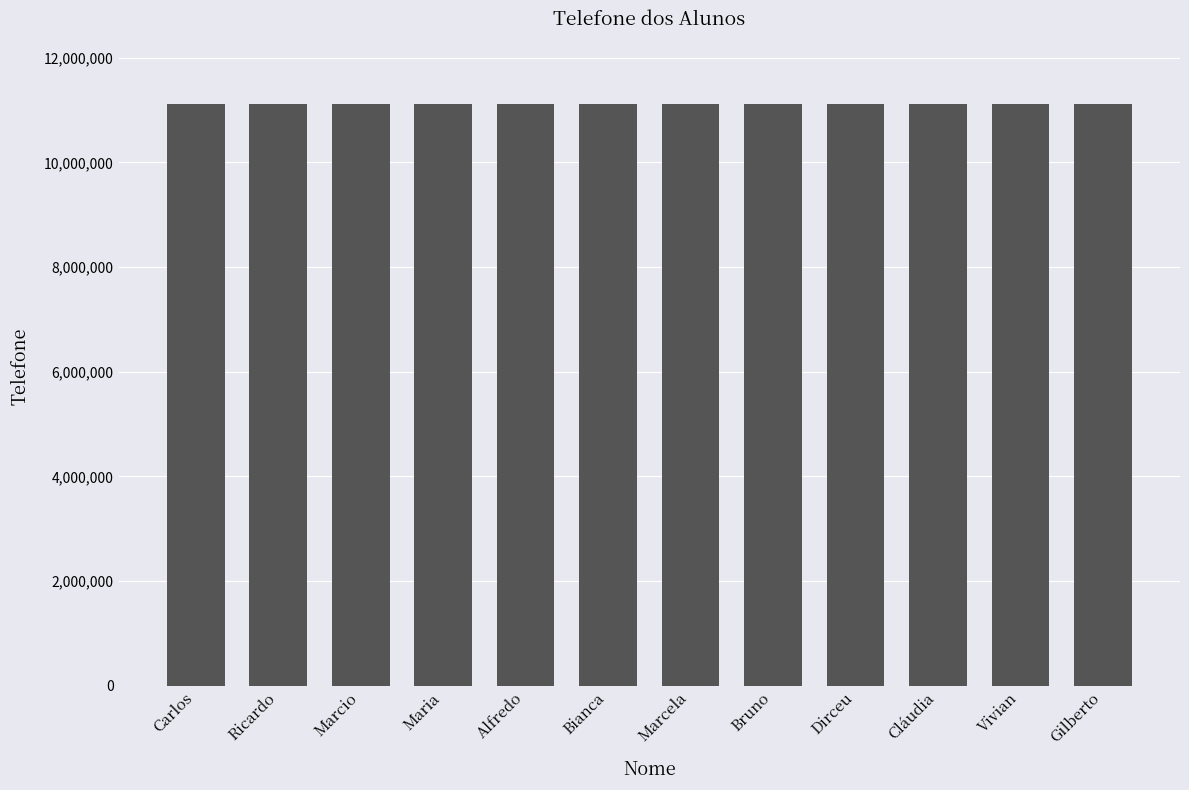

The value at Maria is 7651486. True or false?

False